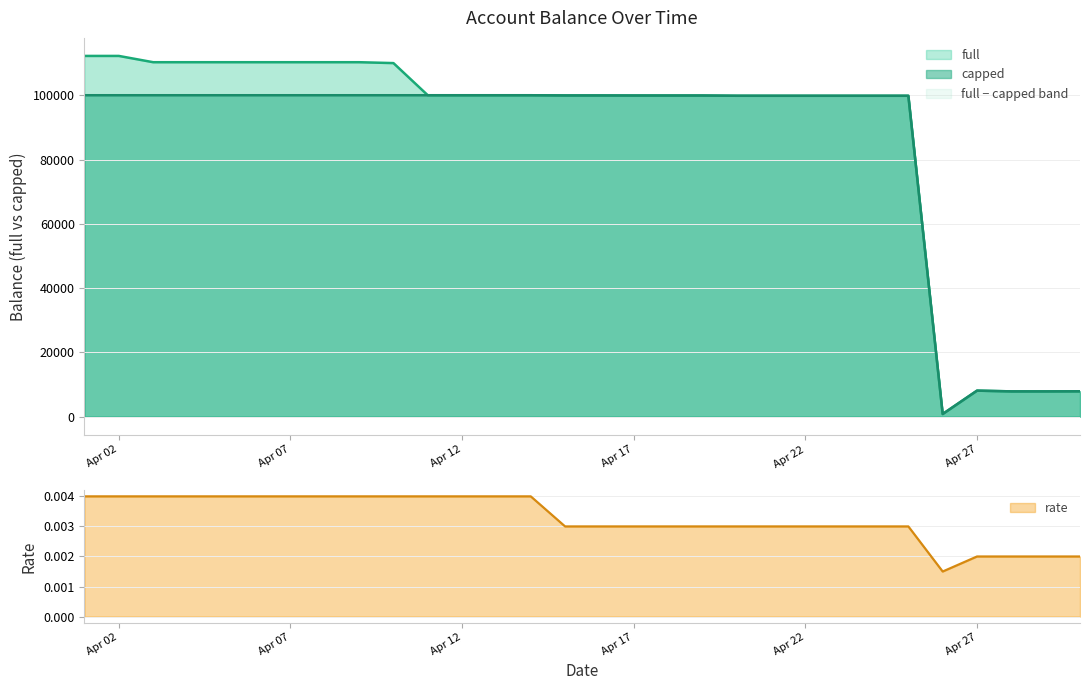

What is the maximum value shown in the chart?

112230.1